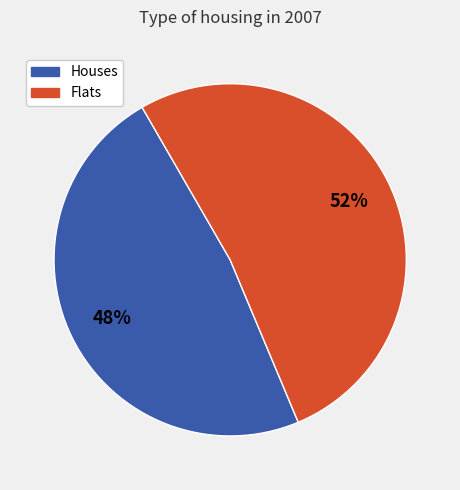

To the nearest percent, what is the average slice percentage?

50%